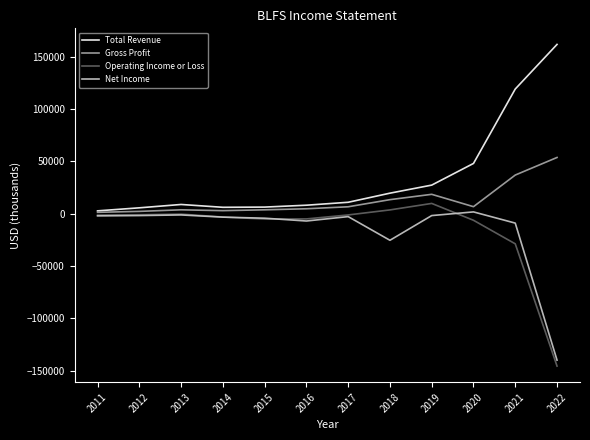

Where does the Net Income series first go above -2700?

2011